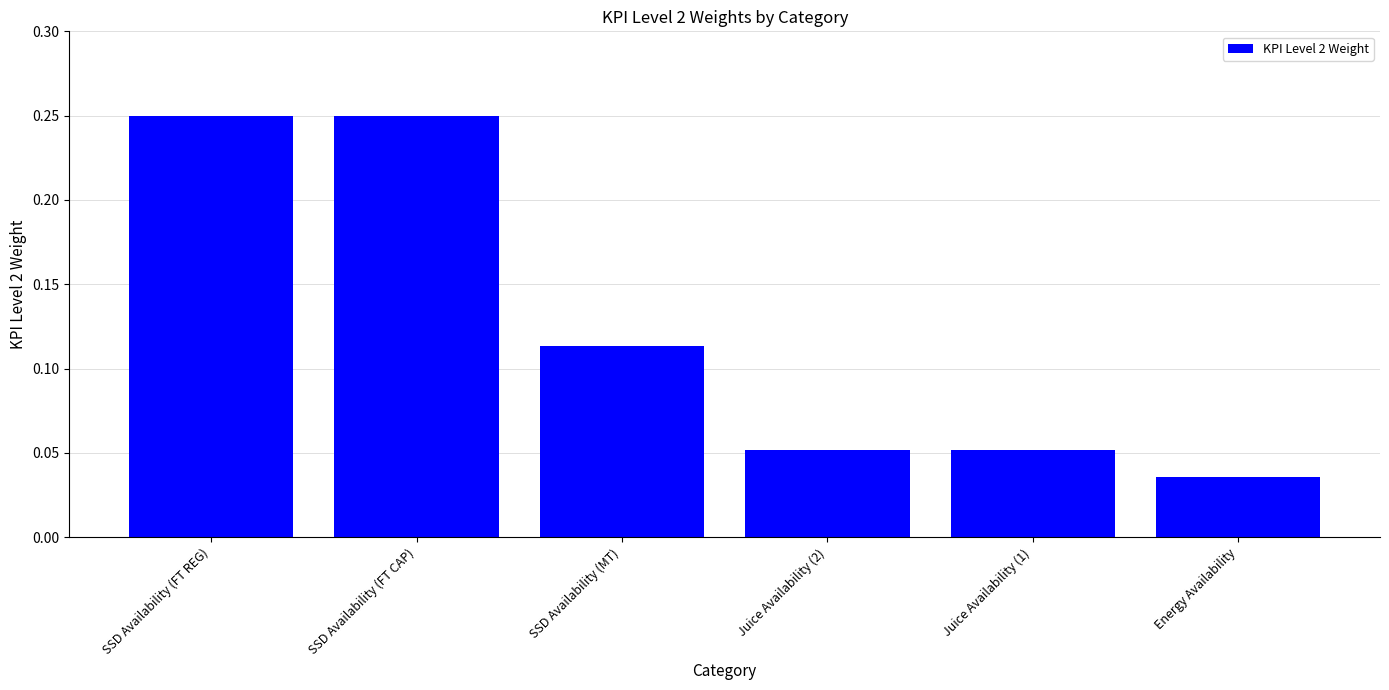

What is the sum of all values?

0.8